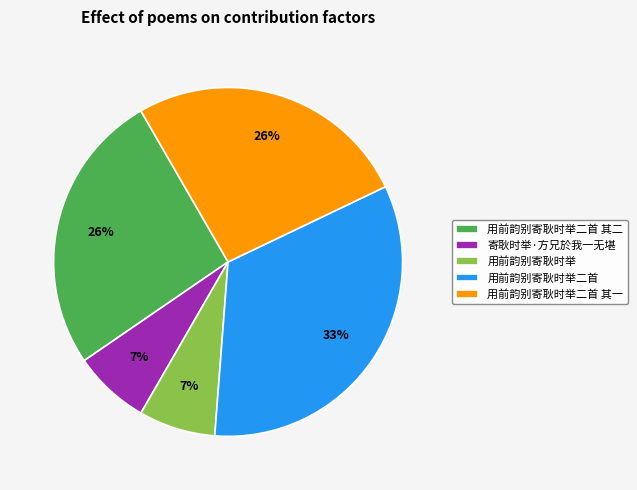

To the nearest percent, what portion does 用前韵别寄耿时举二首 其二 represent?

26%